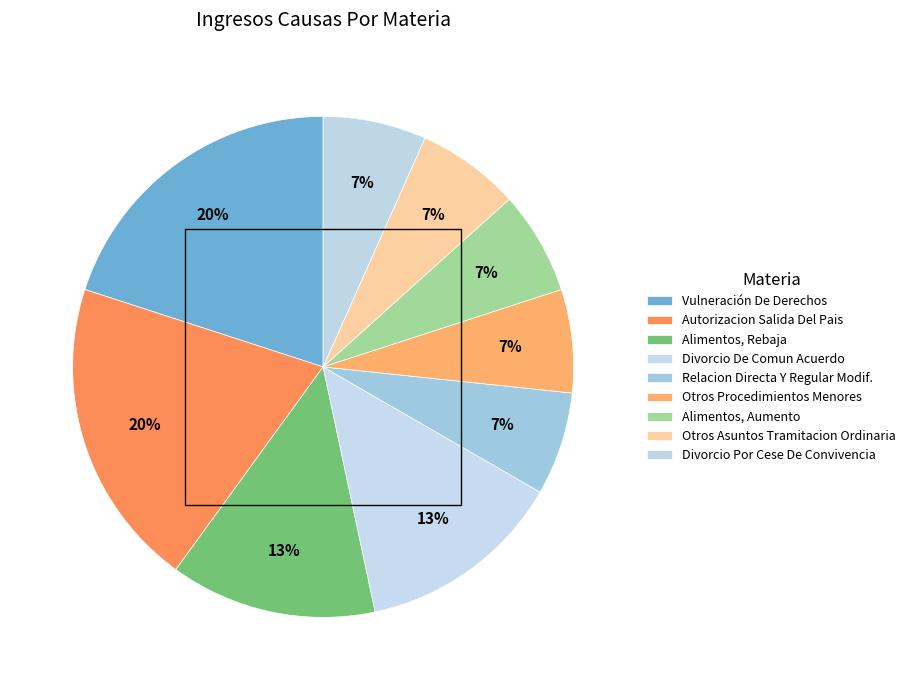

Count the number of slices in the pie.

9